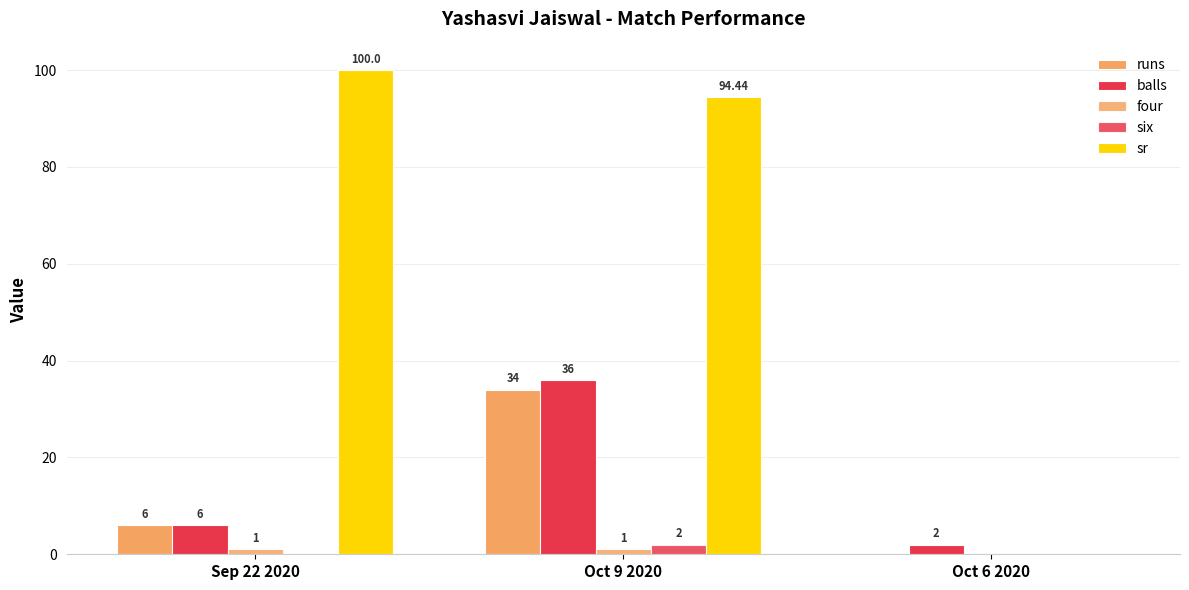

Is the value of balls at Oct 9 2020 greater than the value of six at Oct 9 2020?

Yes